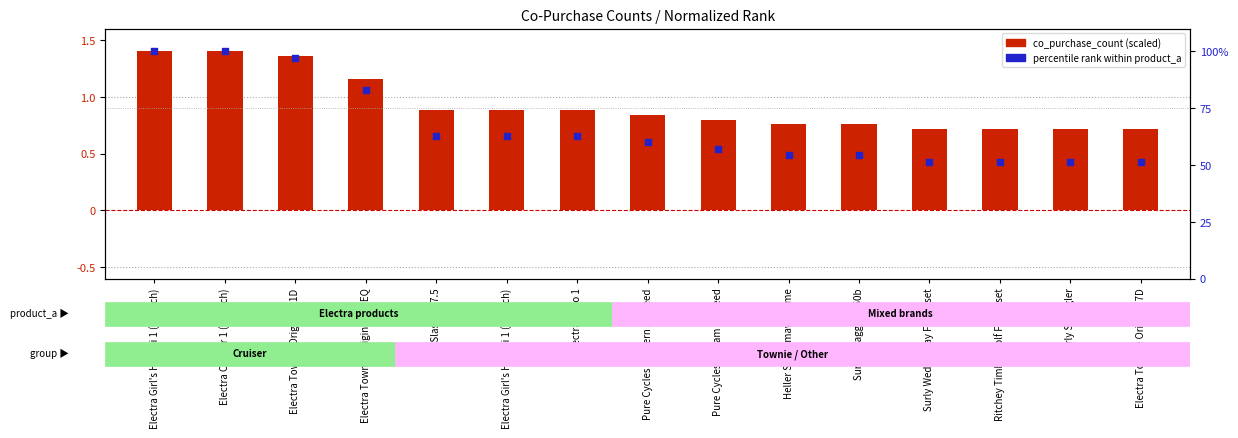

At which category is the sum across all series the highest?

Electra Girl's Hawaii 1 (16-inch)